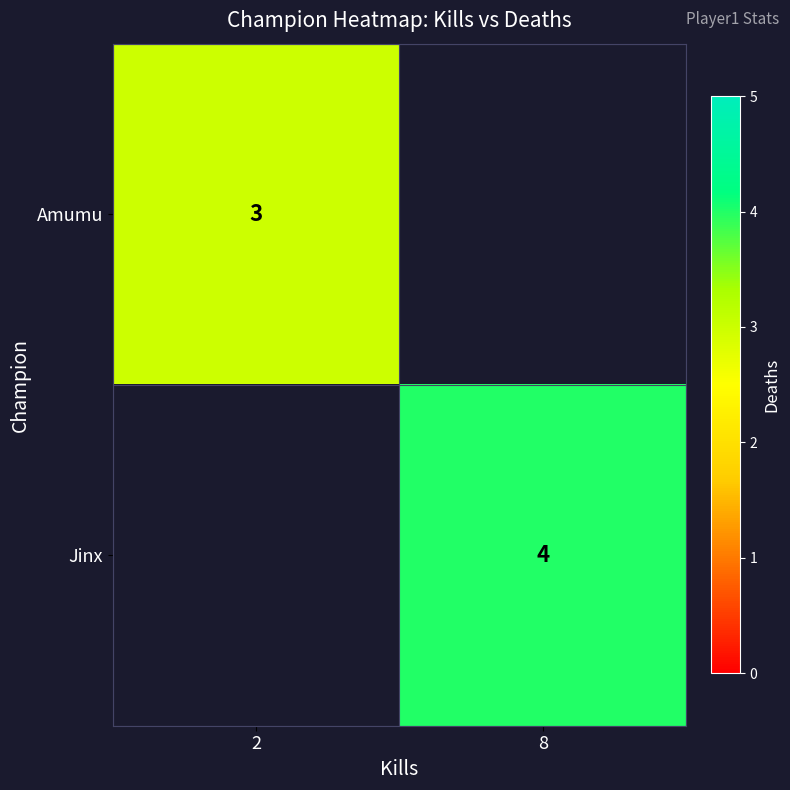

The value of Amumu at 2 is 3. True or false?

True